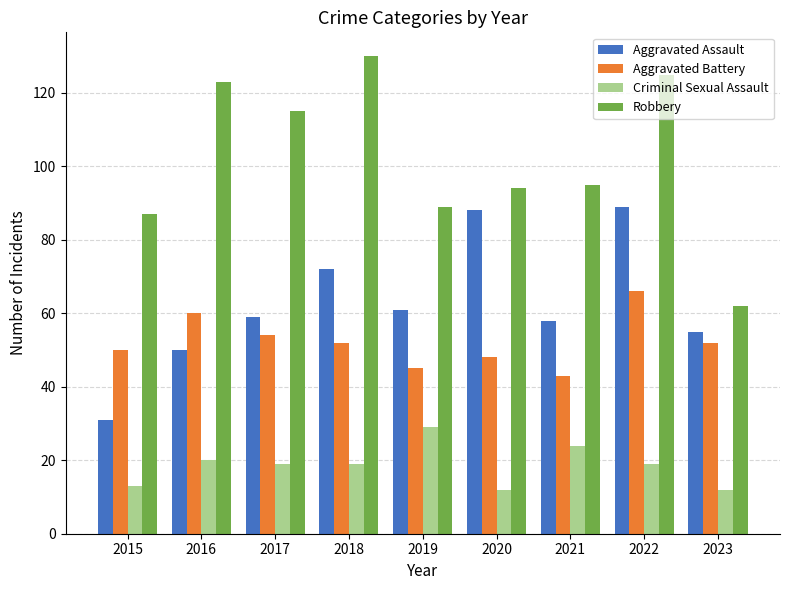

What is the sum of all Criminal Sexual Assault values?

167